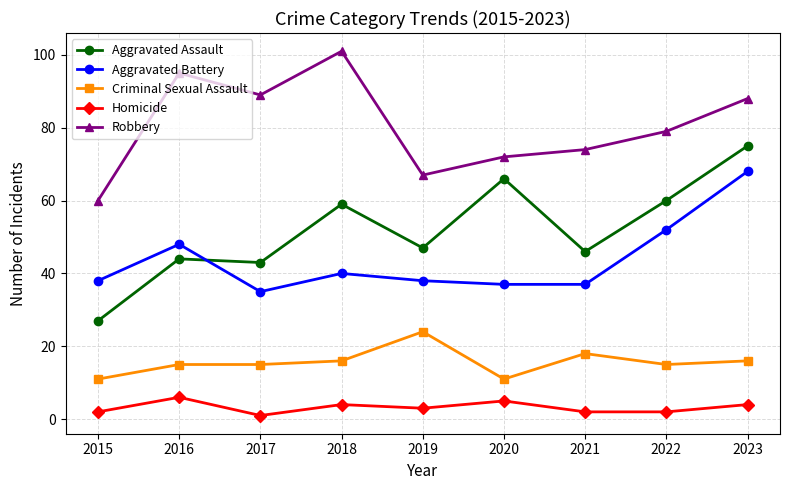

How many data points in Homicide are less than 3?

4